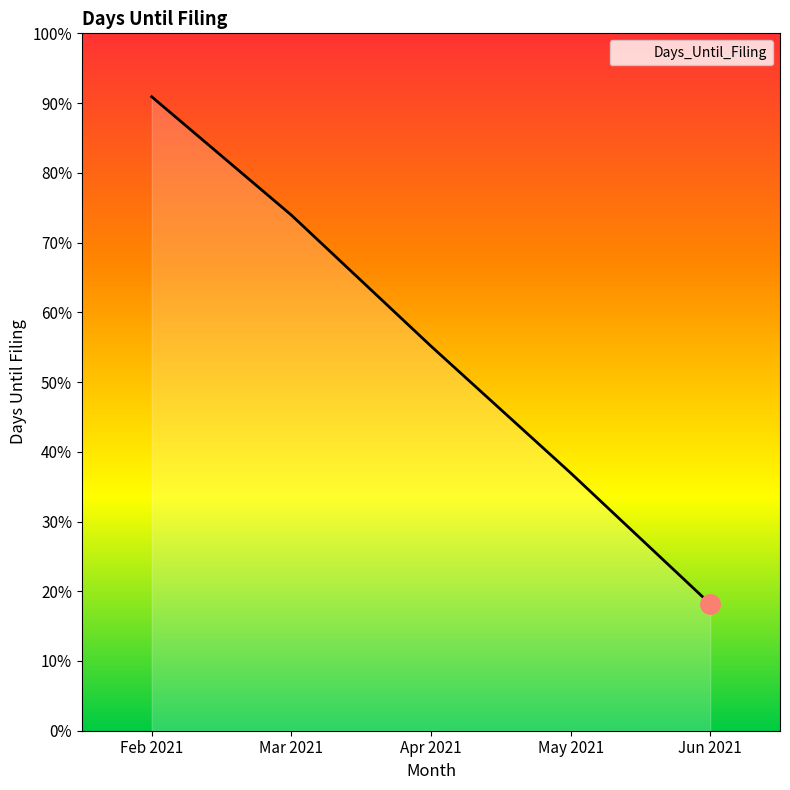

Is this an area chart (filled region under the line)?

Yes